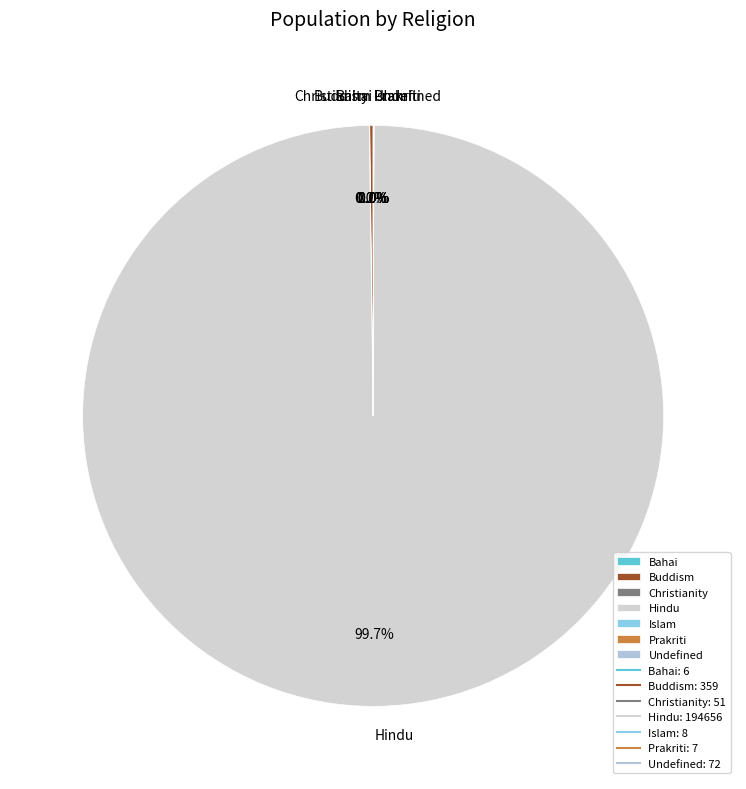

Which slice is the largest?

Hindu